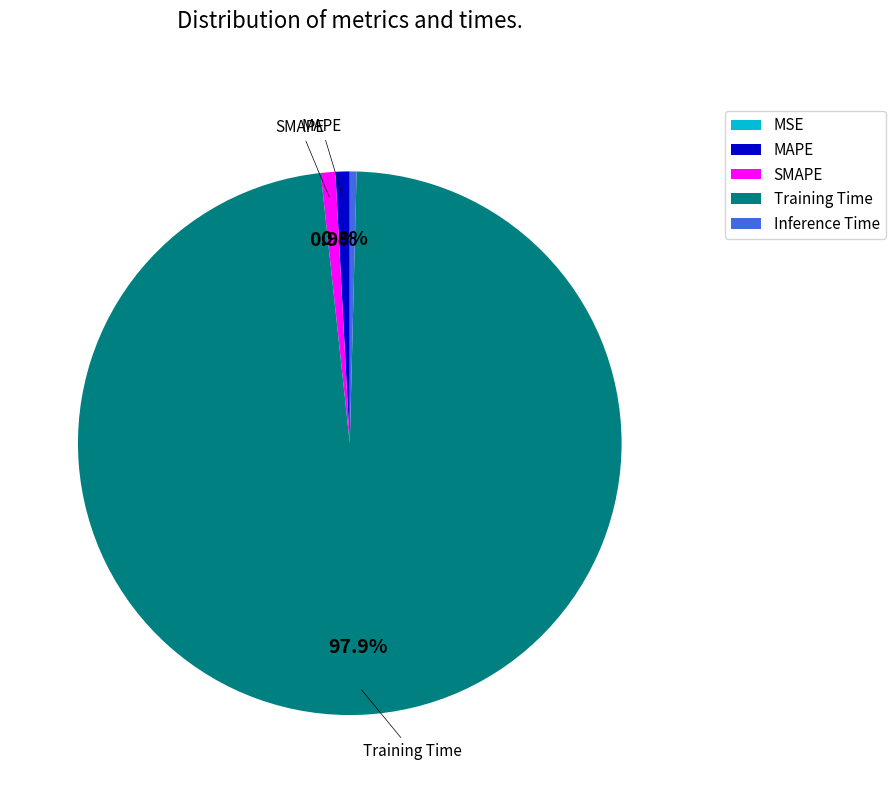

What is the majority slice?

Training Time